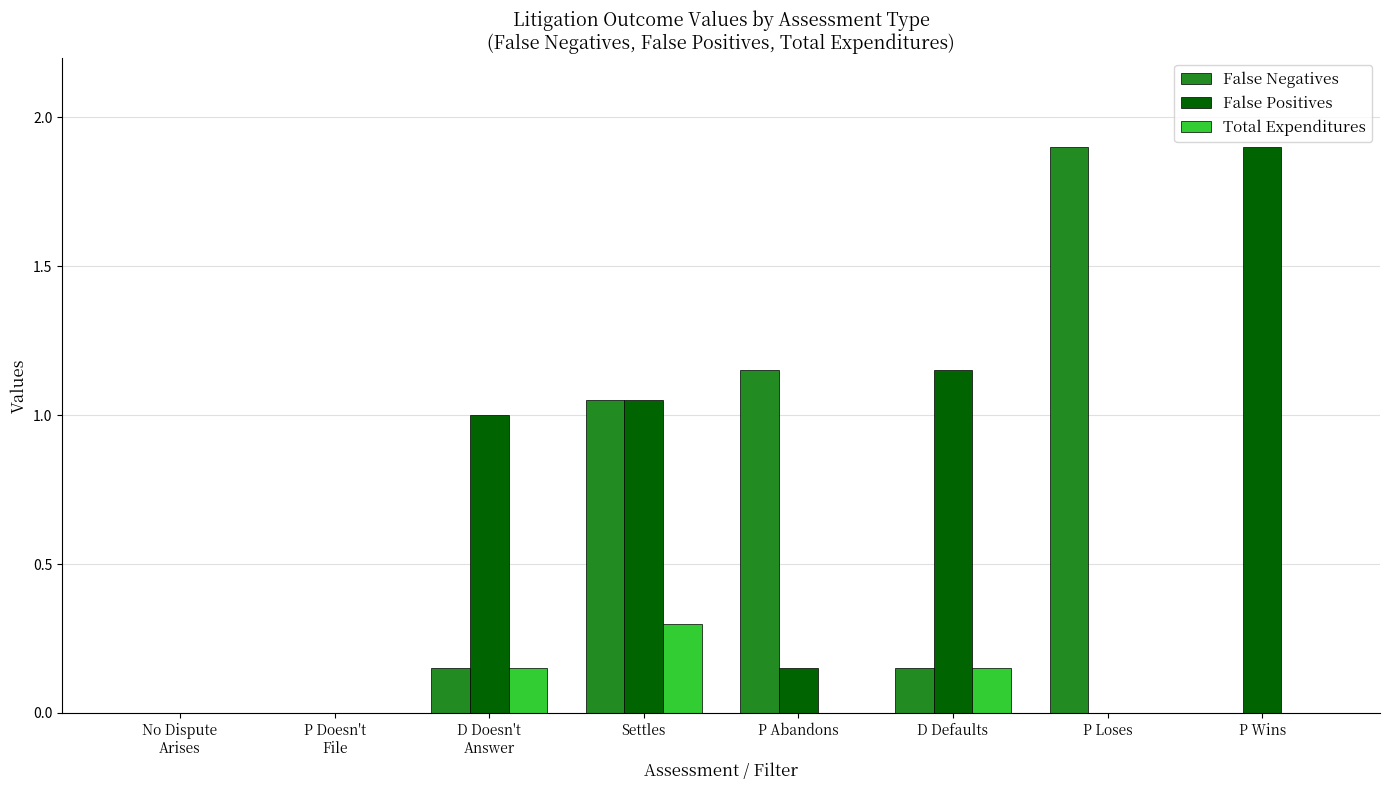

What is the spread (max minus min) of values at P Wins?

1.9